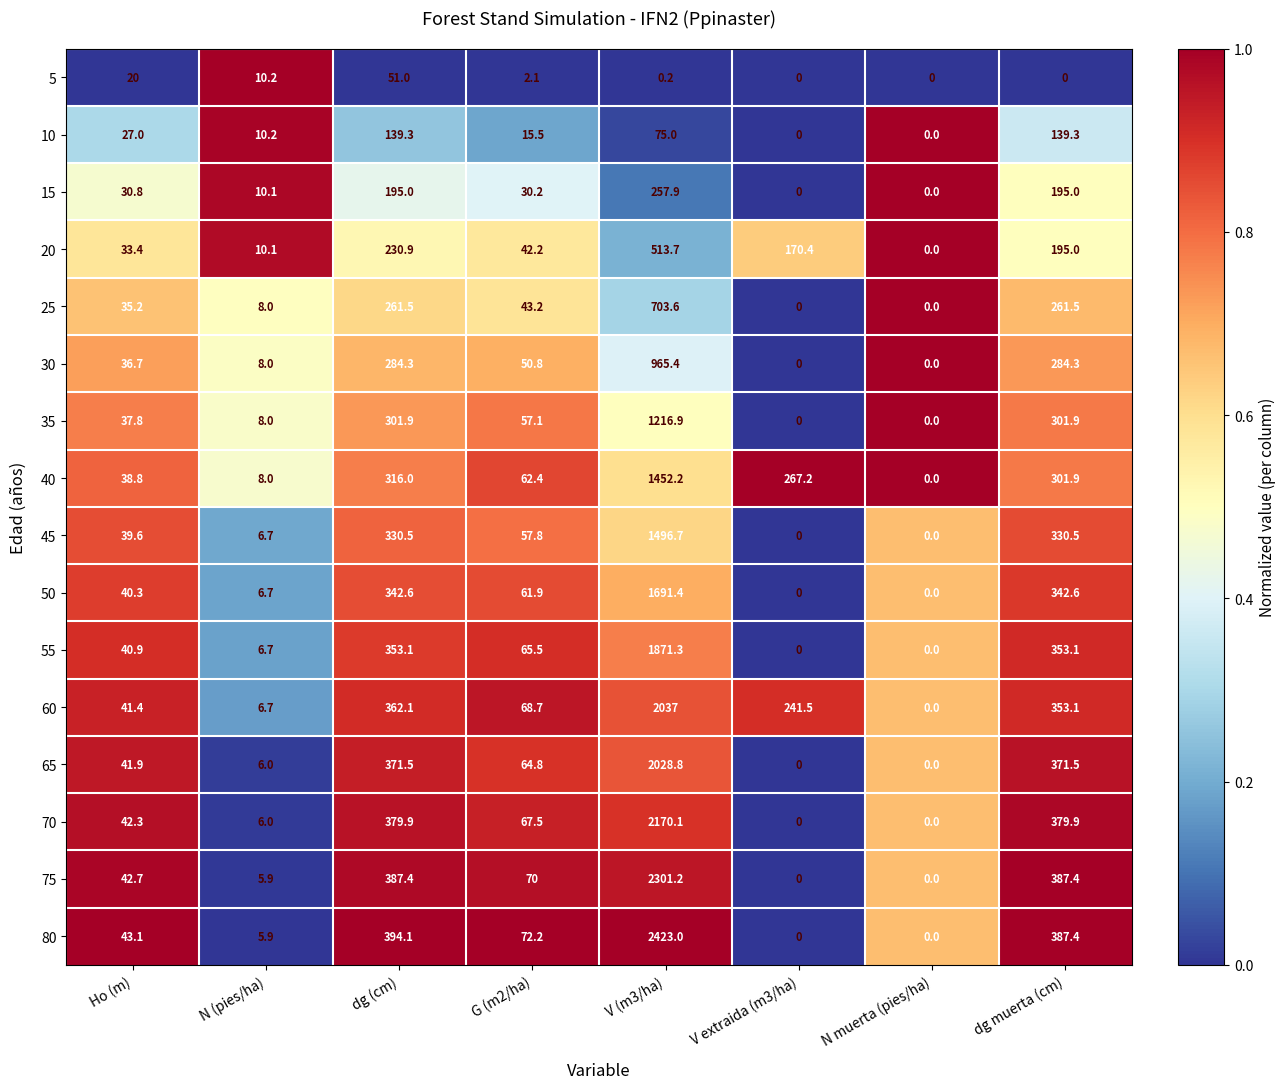

Is it true that 50 equals 61.9 at G (m2/ha)?

True